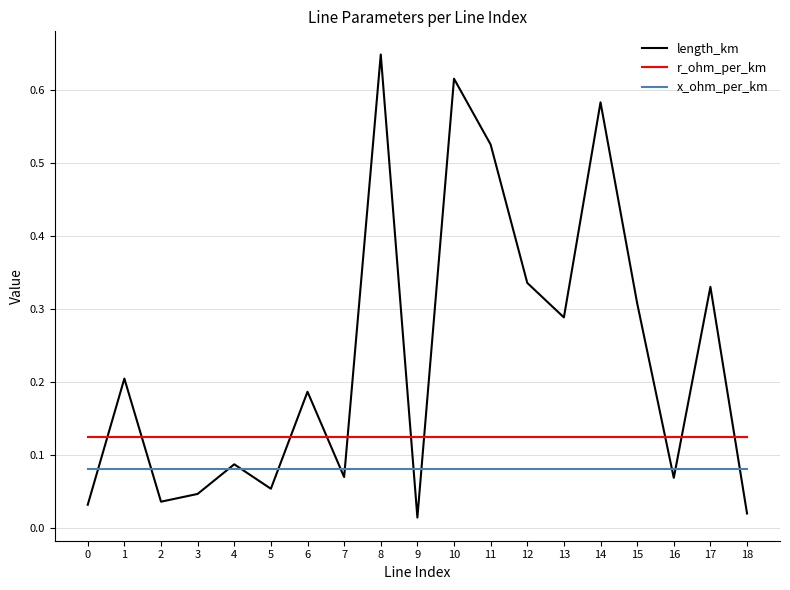

At how many categories does at least one series exceed 0?

19